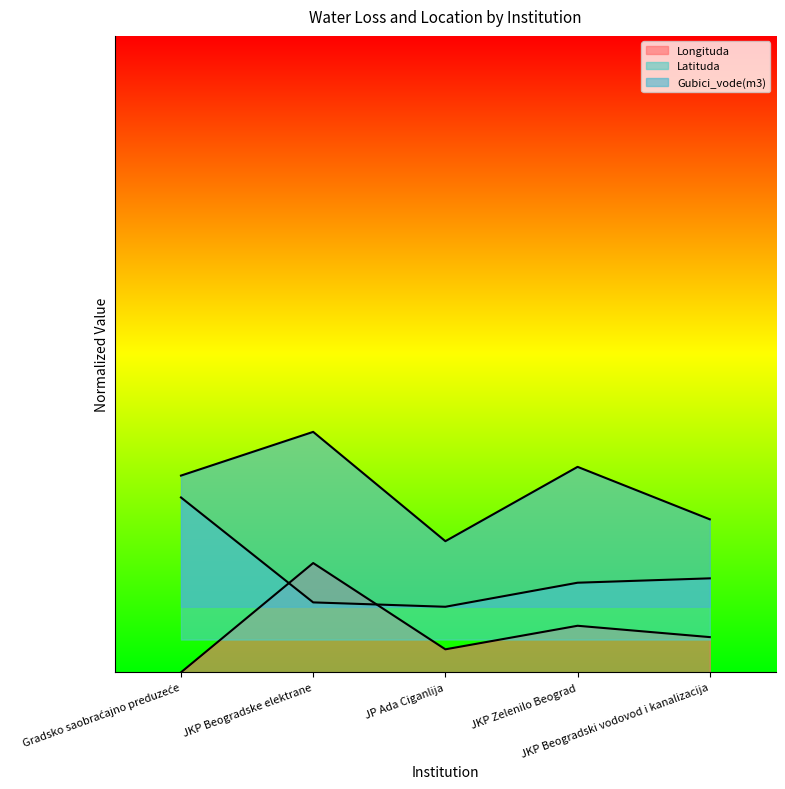

How many values in Longituda are above zero?

4